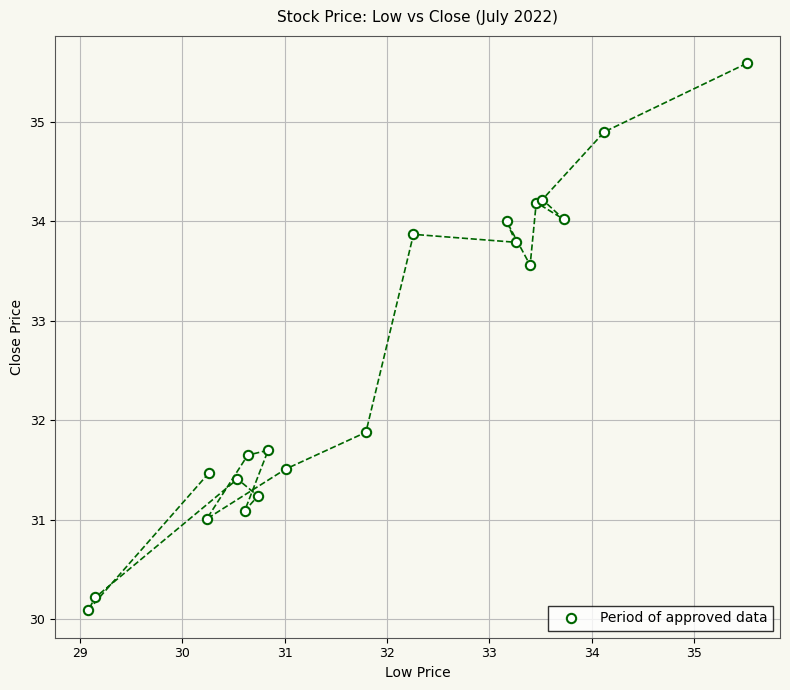

What Y value in the scatter plot is closest to 32?

31.9